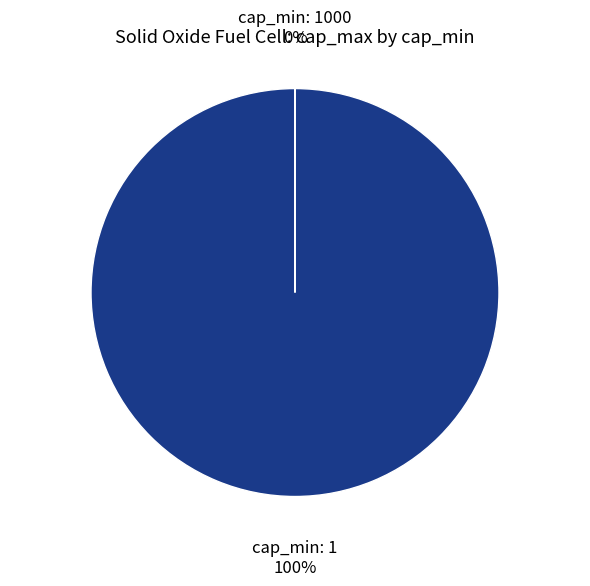

Does cap_min: 1 represent more than half of the total?

Yes